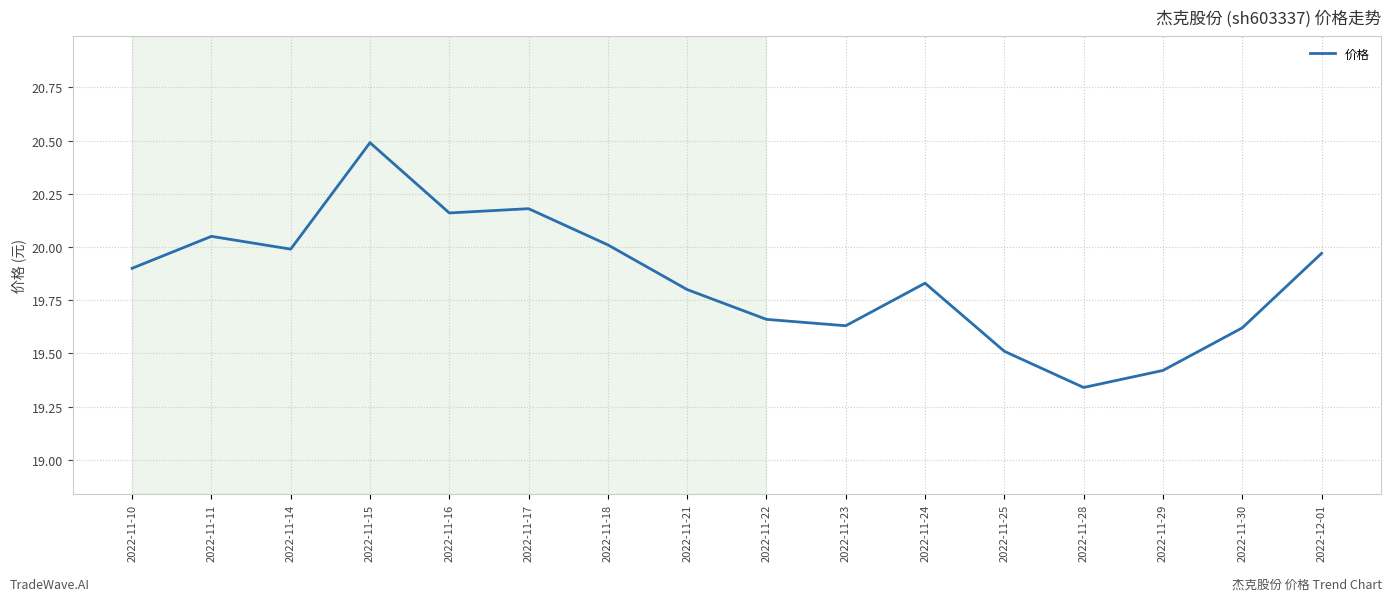

Between 2022-11-16 and 2022-11-18, which is larger?

2022-11-16